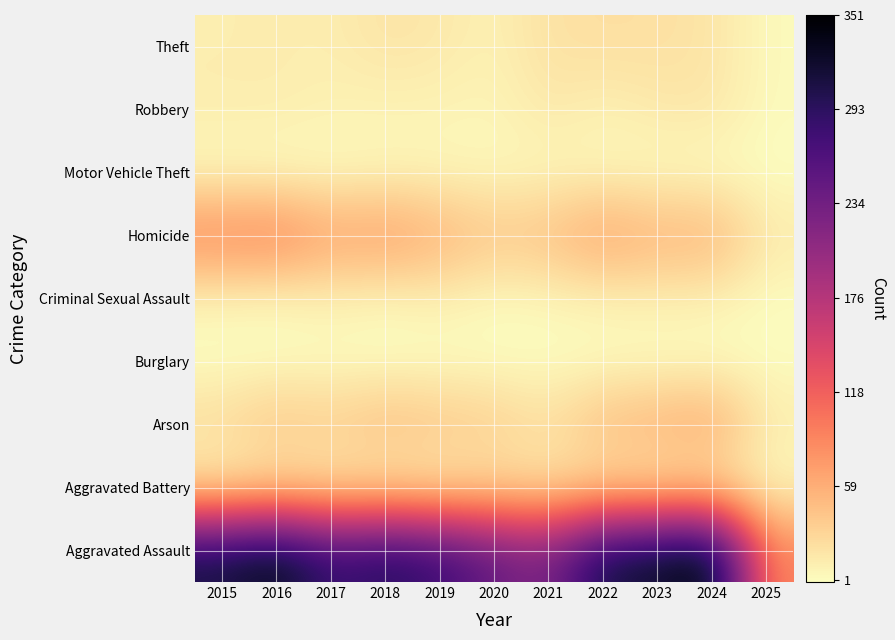

How many series are shown in this chart?

9